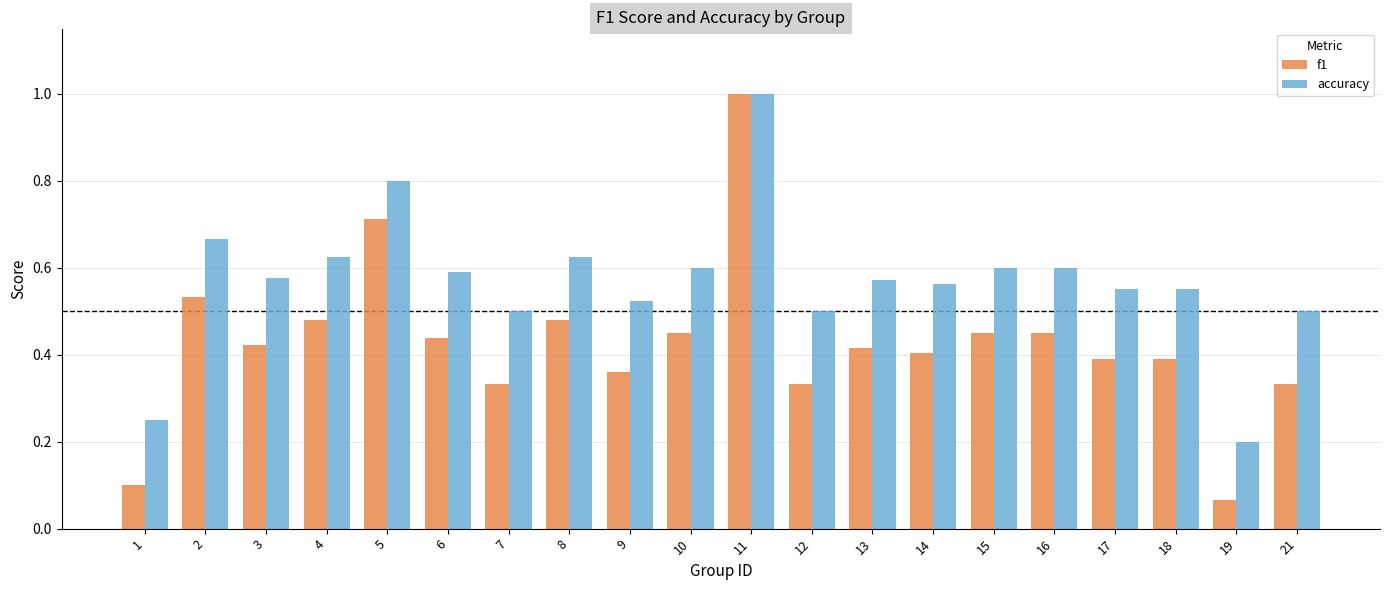

Does the chart contain any negative values?

No